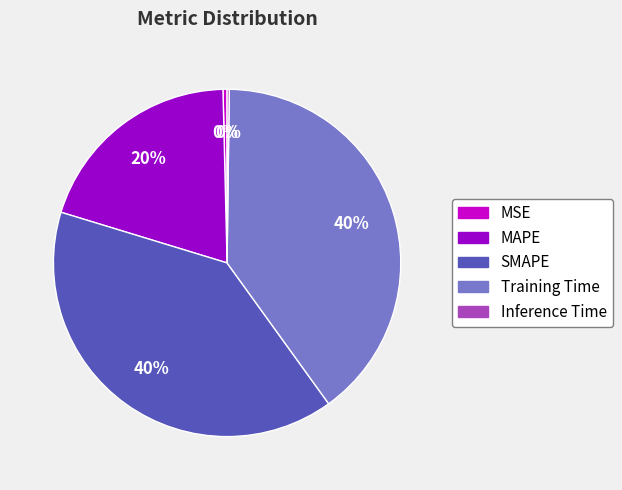

To the nearest percent, what percentage of the pie is Training Time?

40%